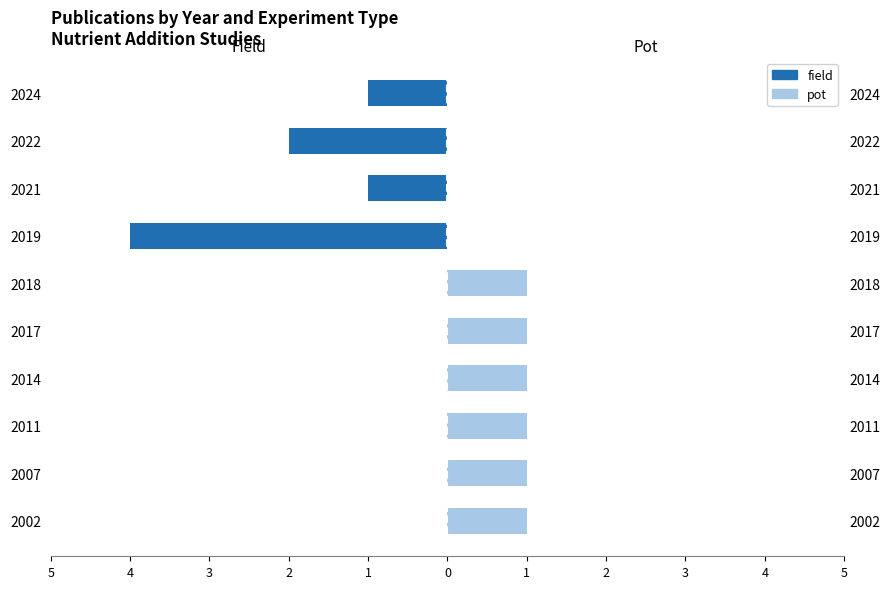

Which series has the widest spread of values?

field